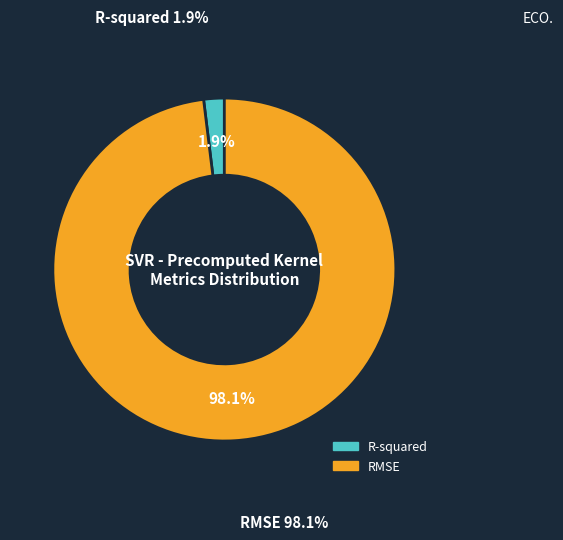

Which category has the biggest portion of the pie?

RMSE